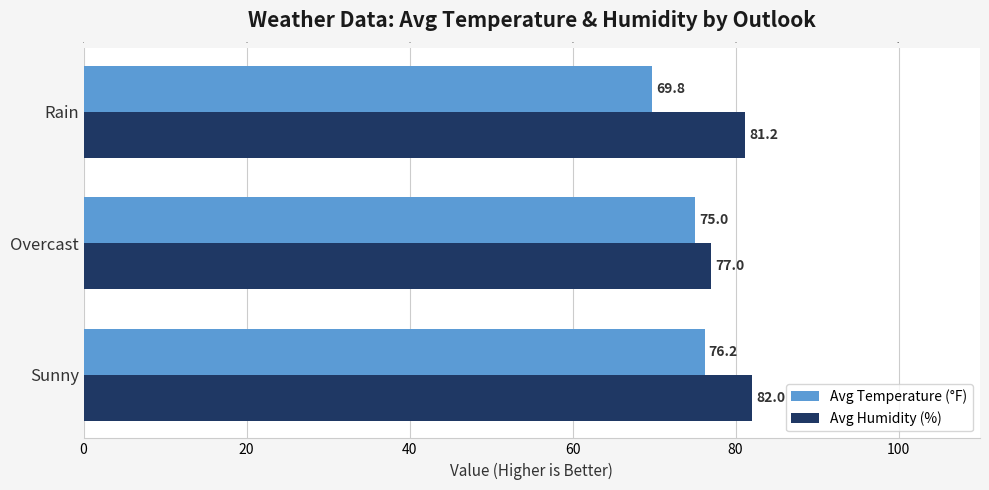

At Rain, list the series in order from smallest to largest.

Avg Temperature (°F), Avg Humidity (%)